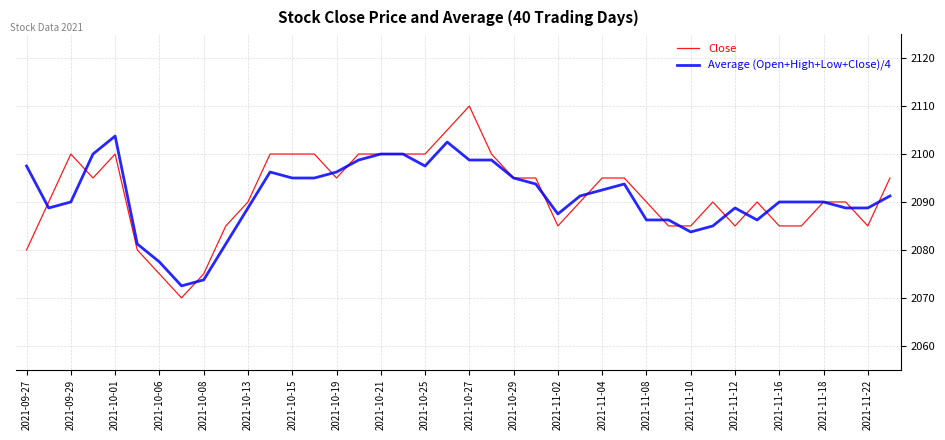

What are all the series names shown in the legend?

Close, Average (Open+High+Low+Close)/4